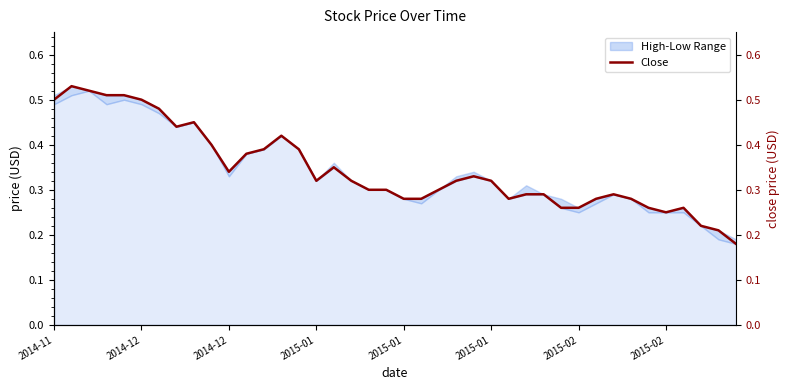

Which has a higher value, 13 or 37?

13